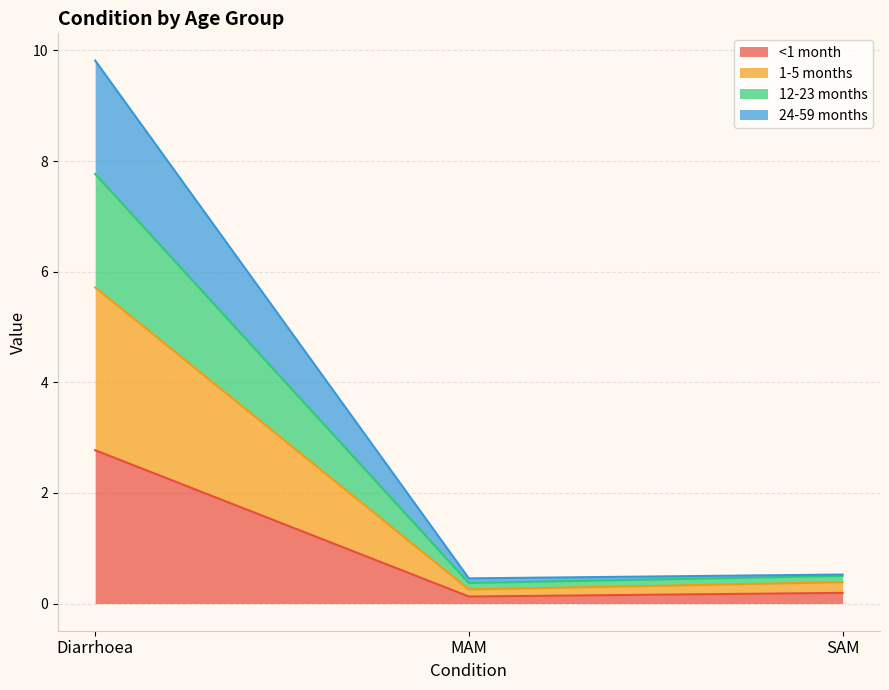

What is the maximum value for <1 month?

2.8